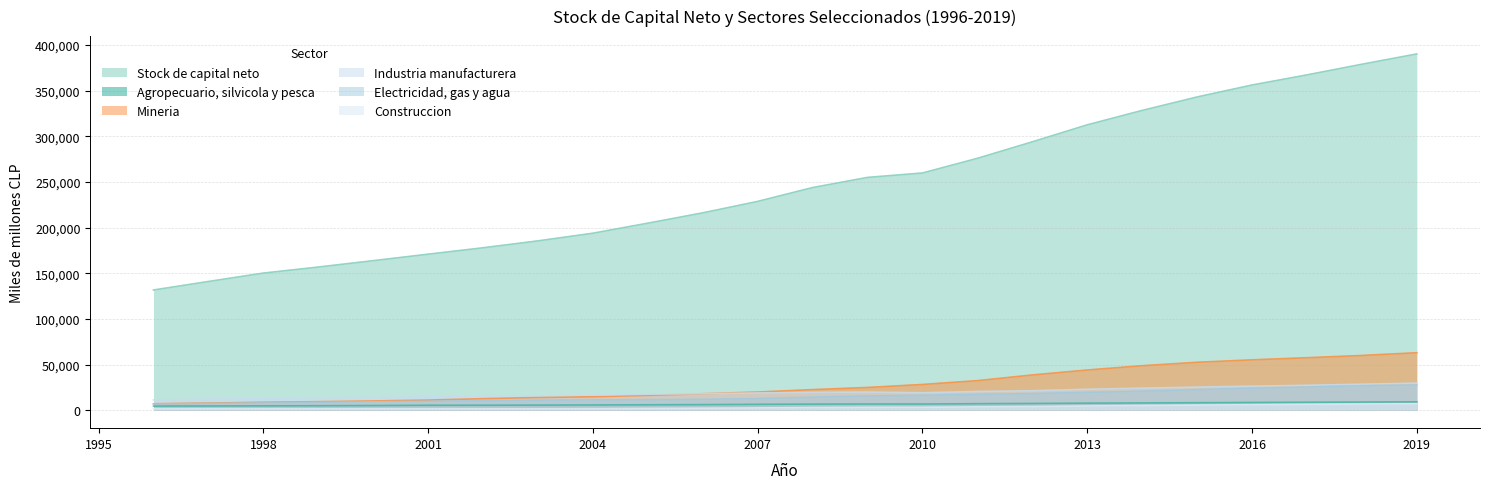

Which category has the lowest value in the Industria manufacturera series?

1996